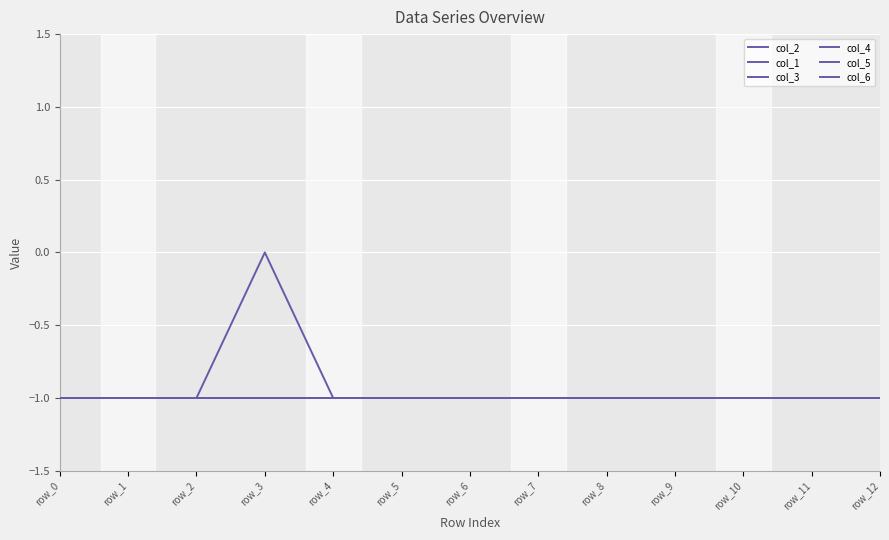

Is the value of col_5 at row_12 greater than the value of col_1 at row_5?

No